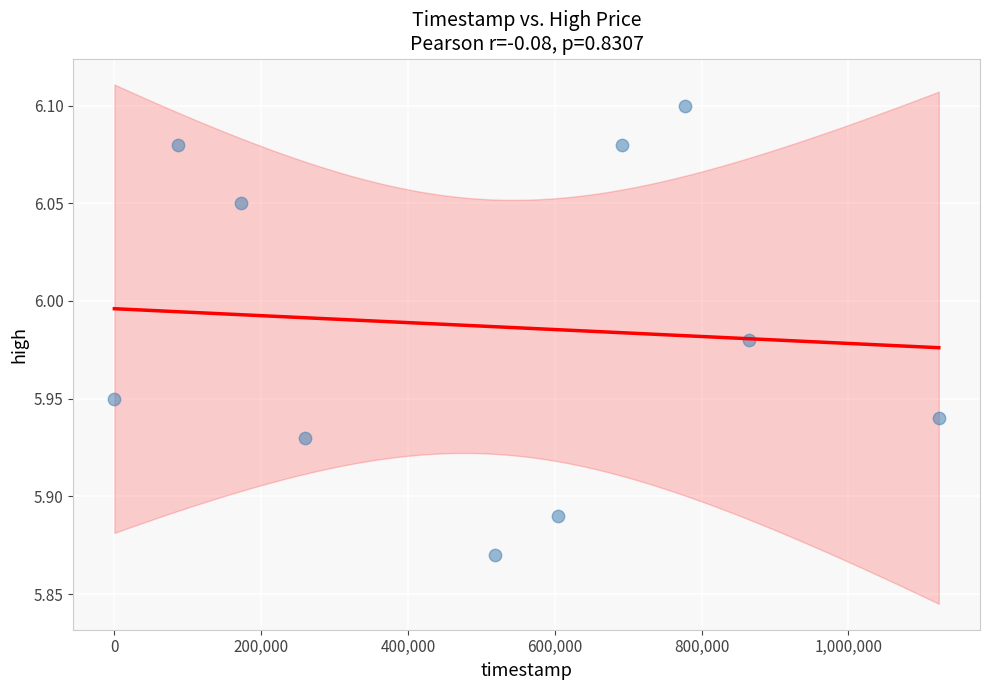

What is the average X value?

509760.0